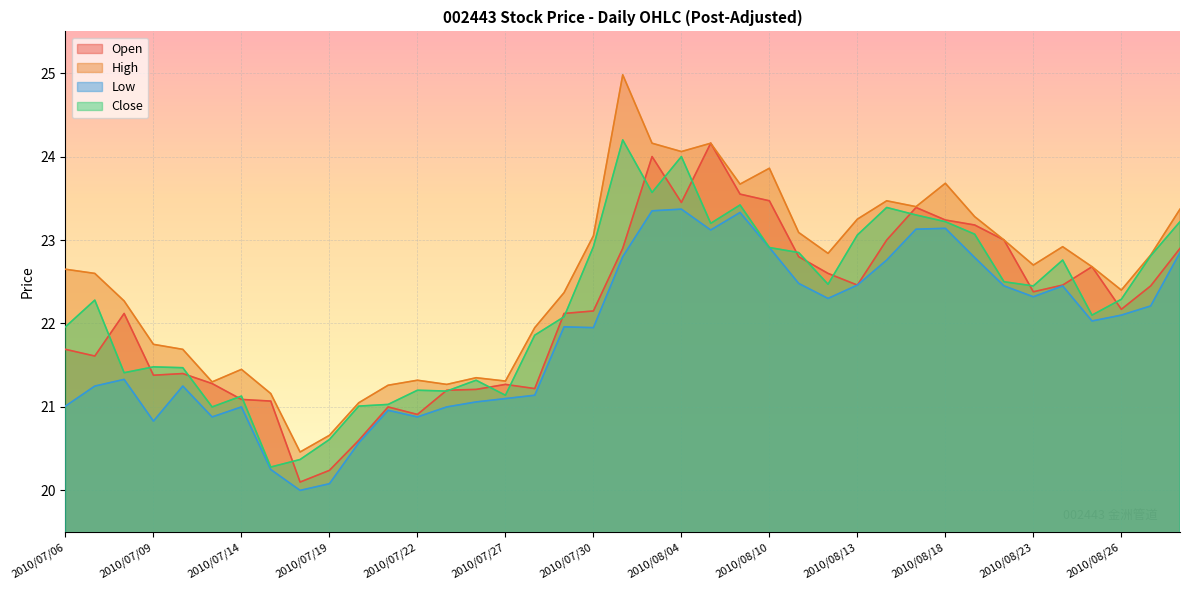

At which label does Open first exceed 22?

2010/07/08